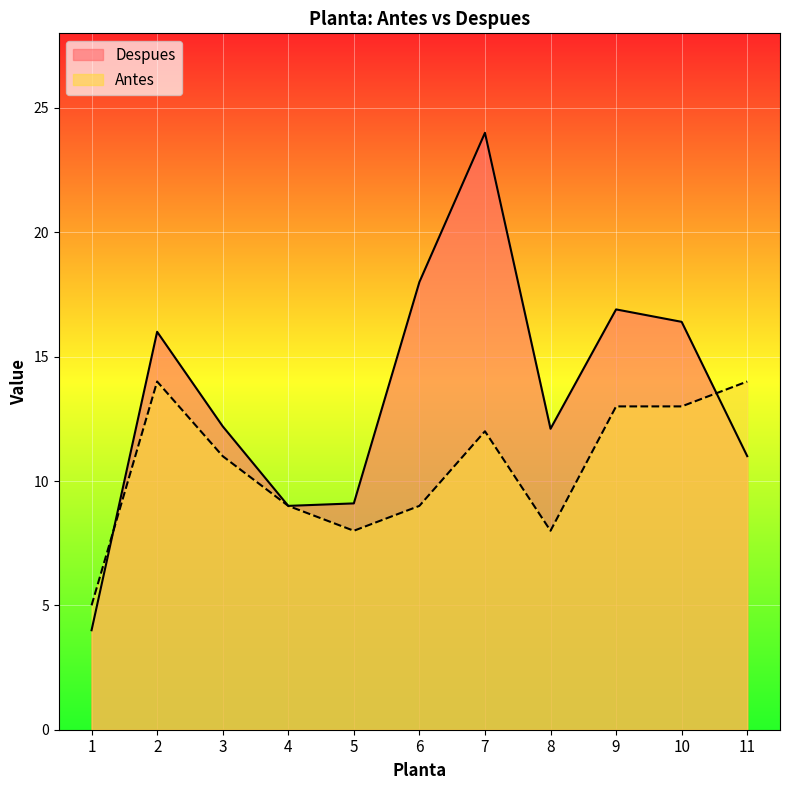

Reading right to left, transcribe all the data shown in this chart.

Despues: 11.0	16.4	16.9	12.1	24.0	18.0	9.1	9.0	12.2	16.0	4.0
Antes: 14.0	13.0	13.0	8.0	12.0	9.0	8.0	9.0	11.0	14.0	5.0